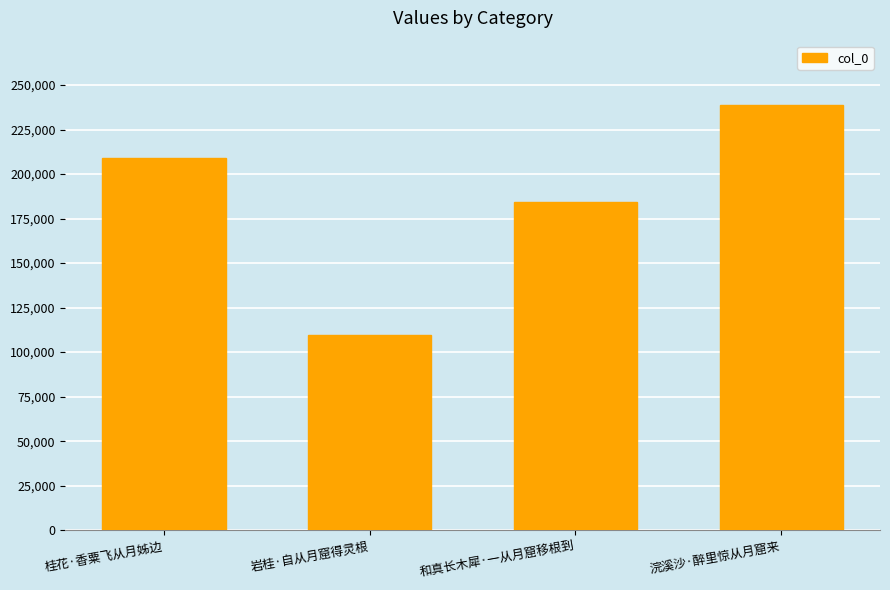

List the labels in order of value, largest first.

浣溪沙·醉里惊从月窟来, 桂花·香粟飞从月姊边, 和真长木犀·一从月窟移根到, 岩桂·自从月窟得灵根